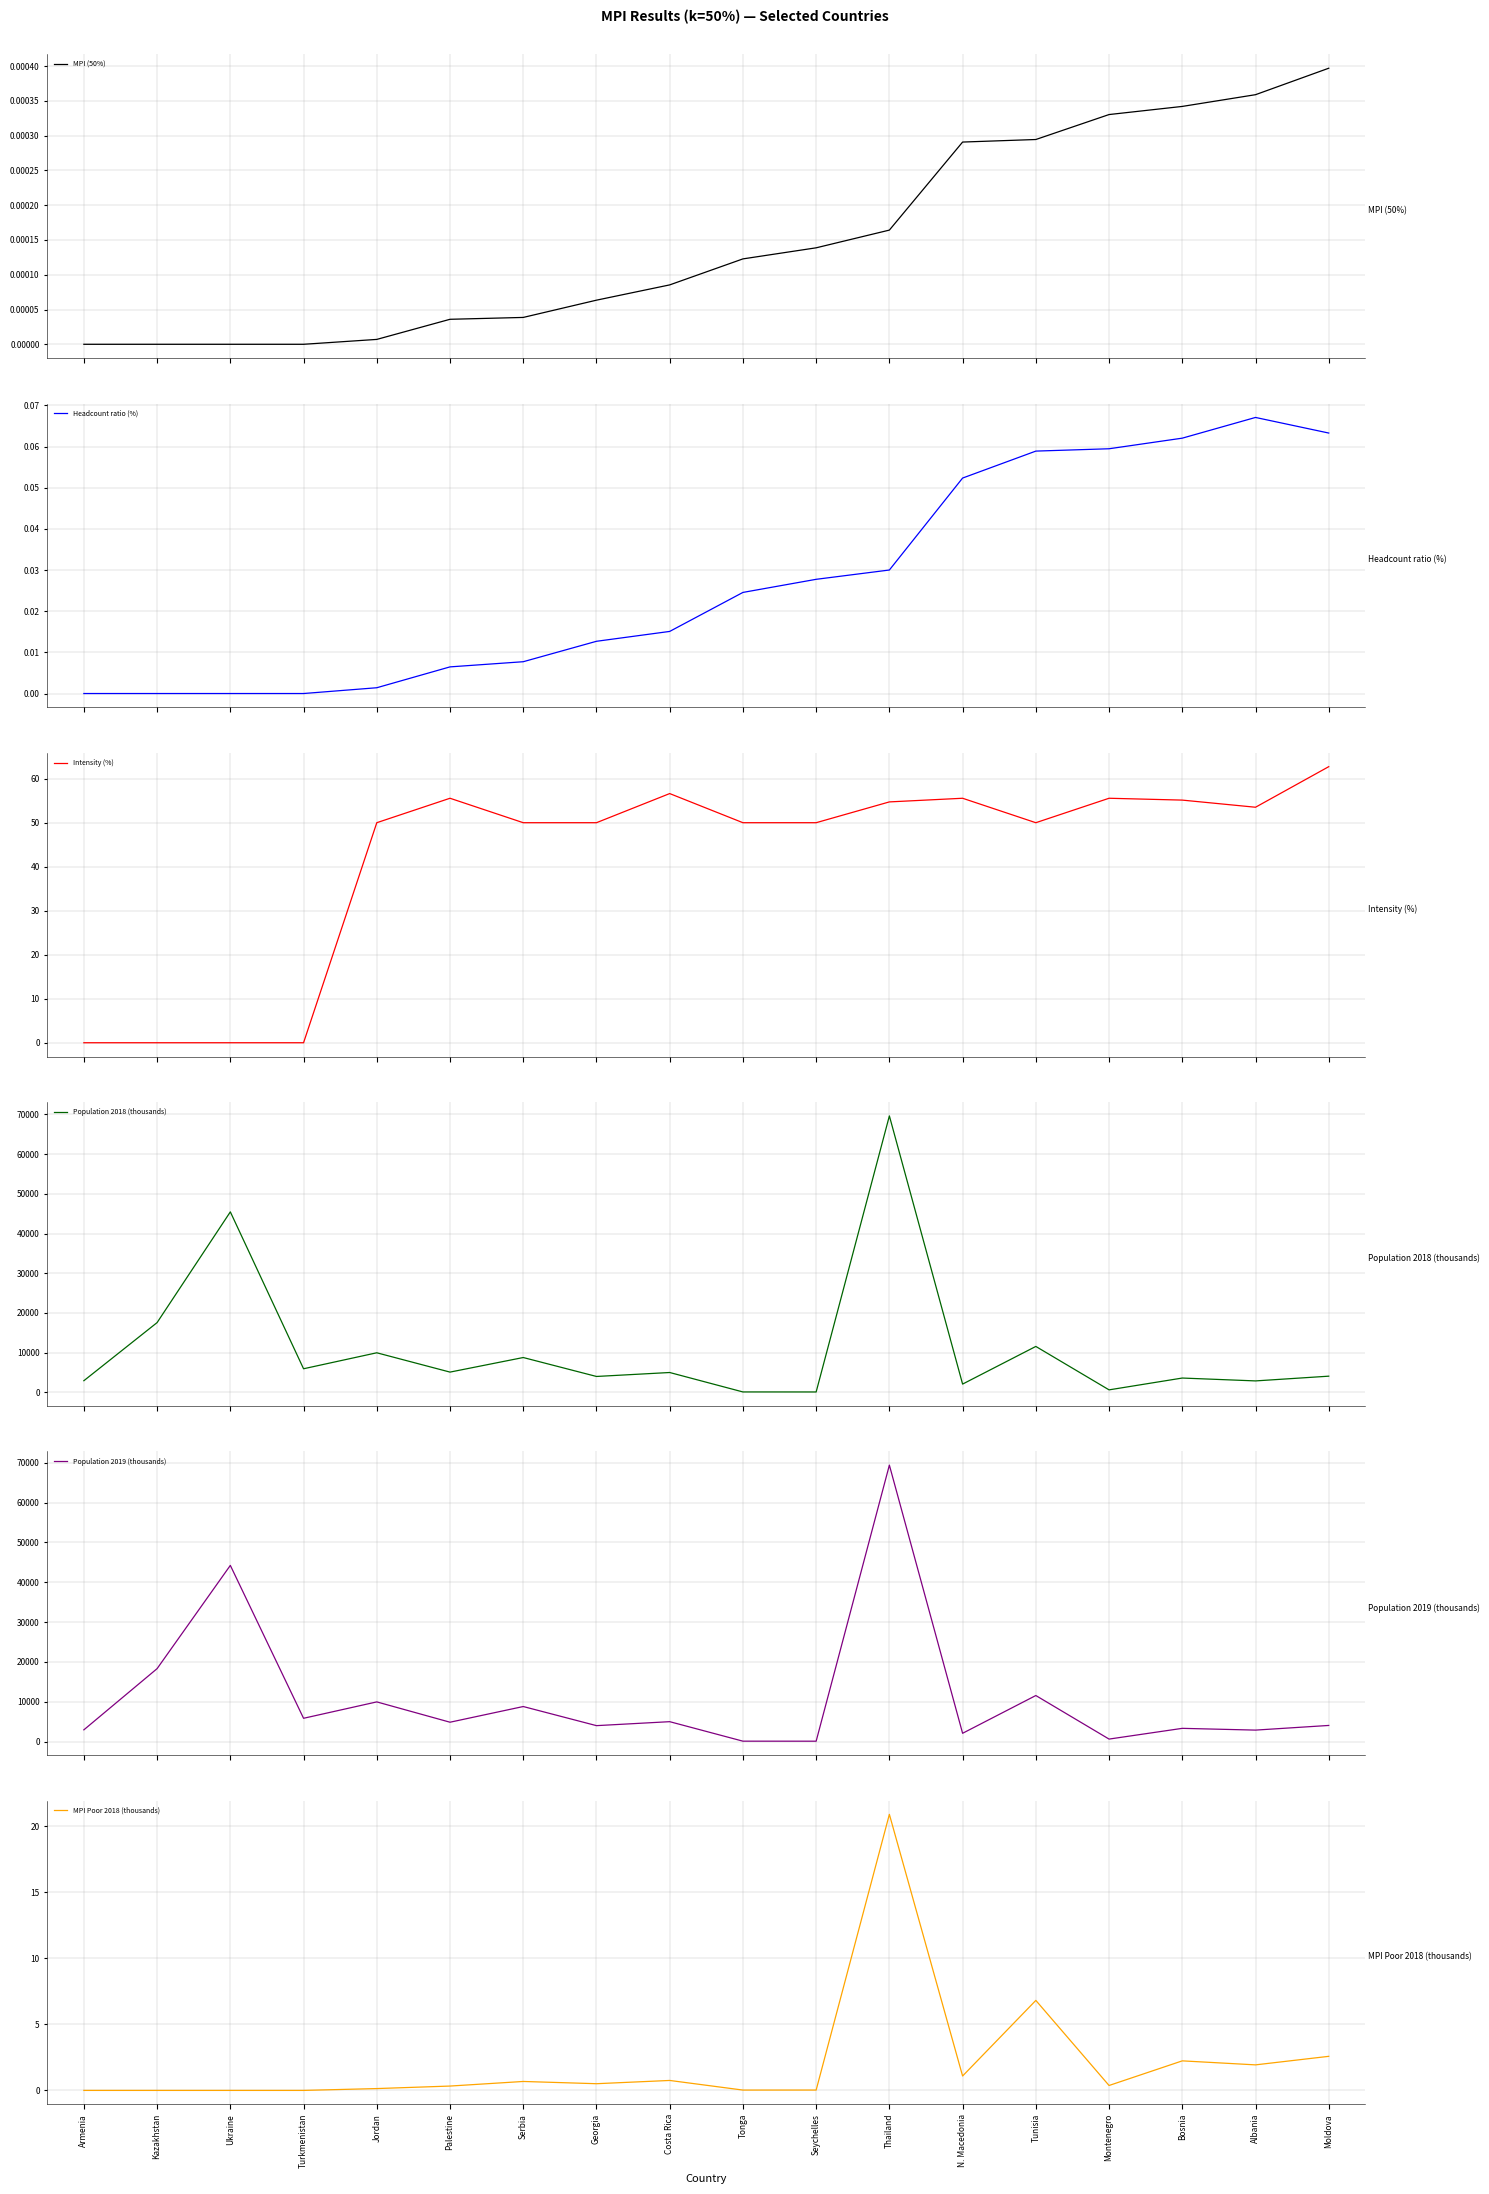

What is the total value across all series at Tunisia?

23187.3